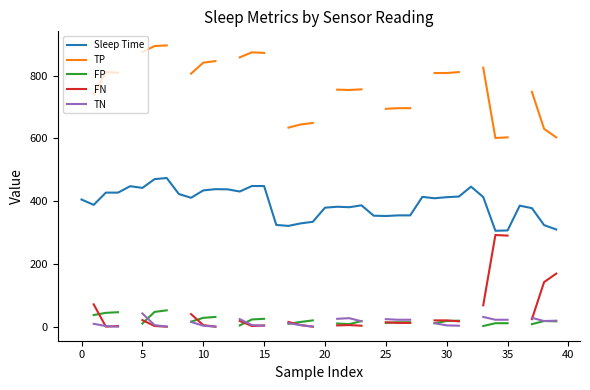

True or false: FP and TP intersect in this chart.

False